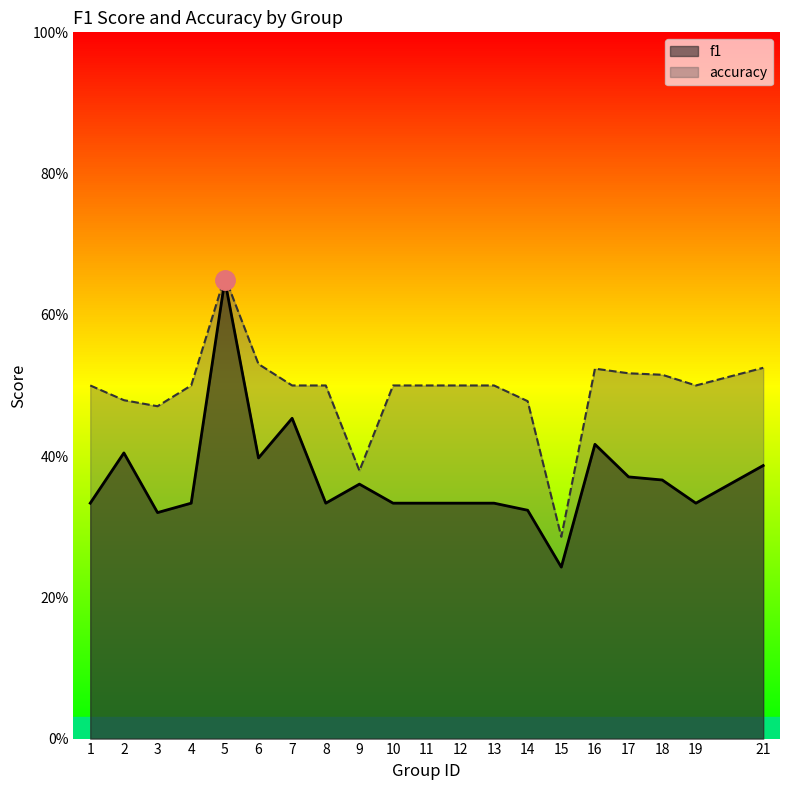

List the labels in order of f1 value, largest first.

5, 7, 16, 2, 6, 21, 17, 18, 9, 1, 4, 8, 10, 11, 12, 13, 19, 14, 3, 15